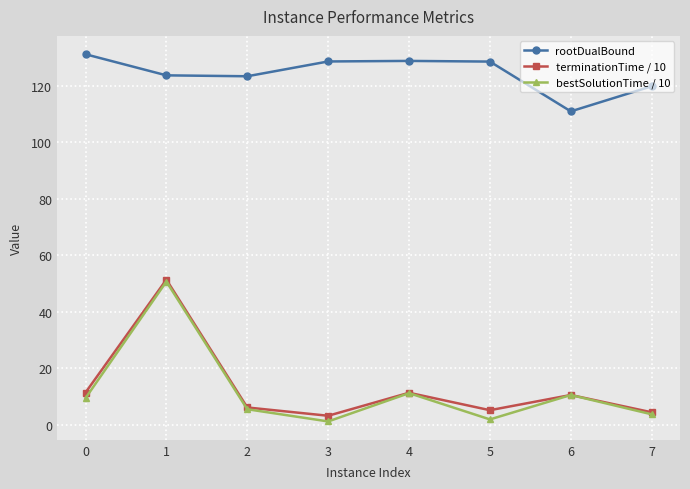

True or false: bestSolutionTime / 10 has more than 2 interior local peaks.

True